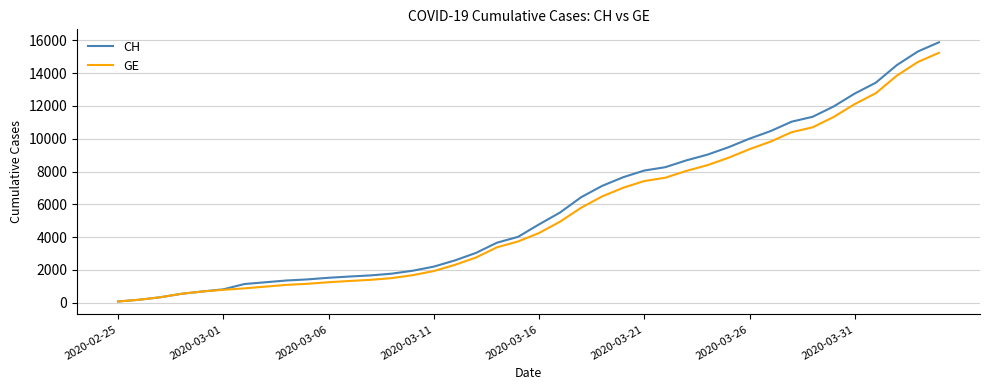

Which series has the widest spread of values?

CH